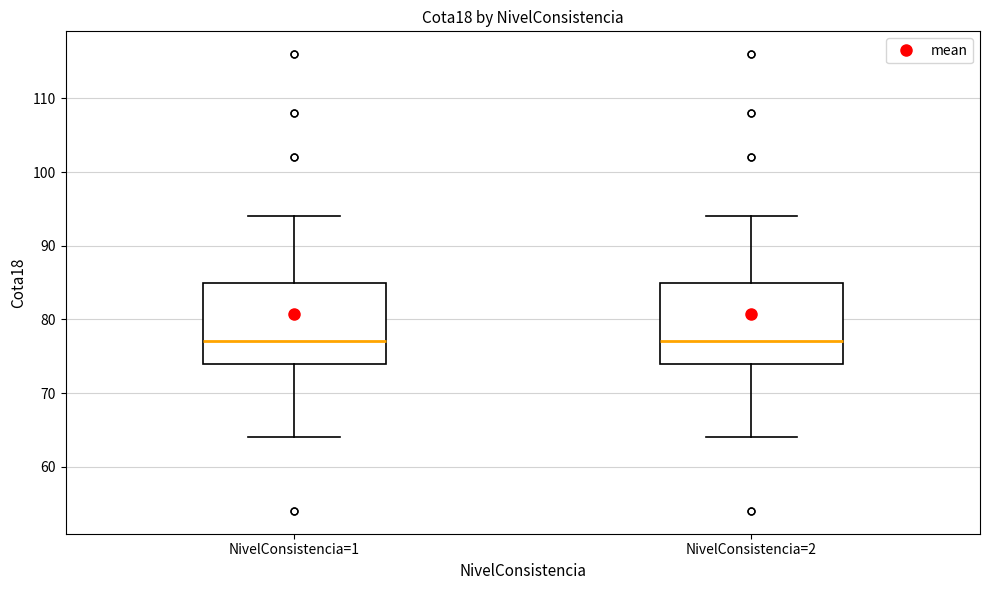

Reading left to right, read every box against the y-axis: the position of its median line, the range the box covers, and the ends of its whiskers. The values are not printed on the chart, so give them approximately, as read against the axis.

NivelConsistencia=1: median 77, box 74 to 85, whiskers 64 to 94
NivelConsistencia=2: median 77, box 74 to 85, whiskers 64 to 94